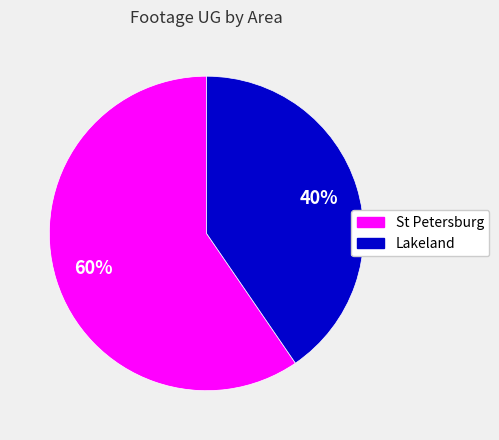

Is there any slice that represents more than half of the pie?

Yes